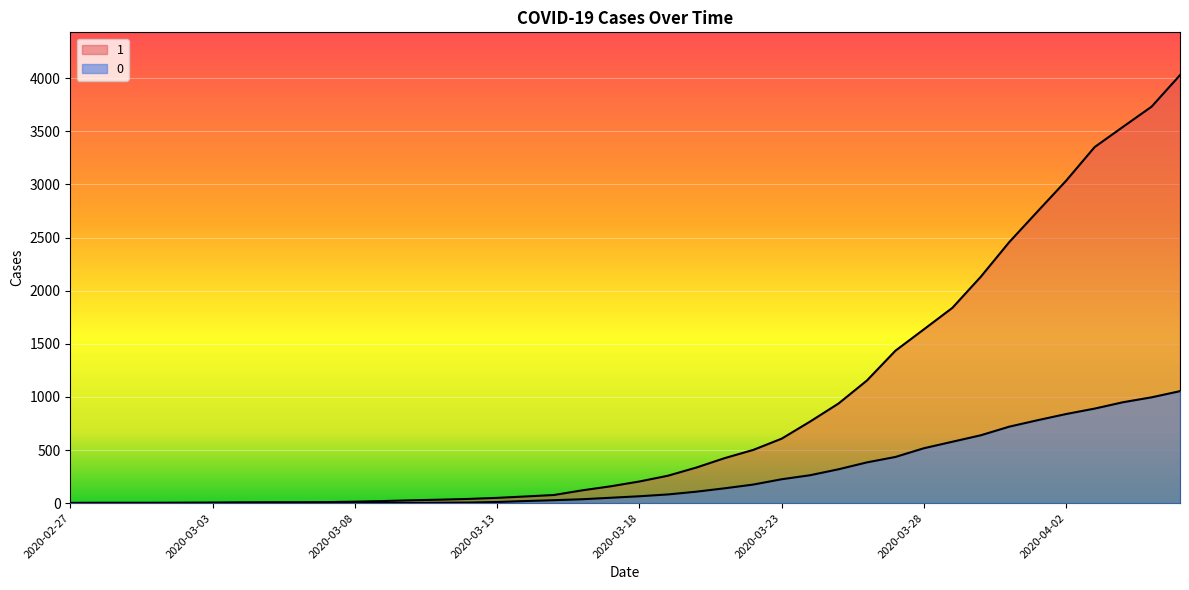

True or false: 0 and 1 intersect in this chart.

False